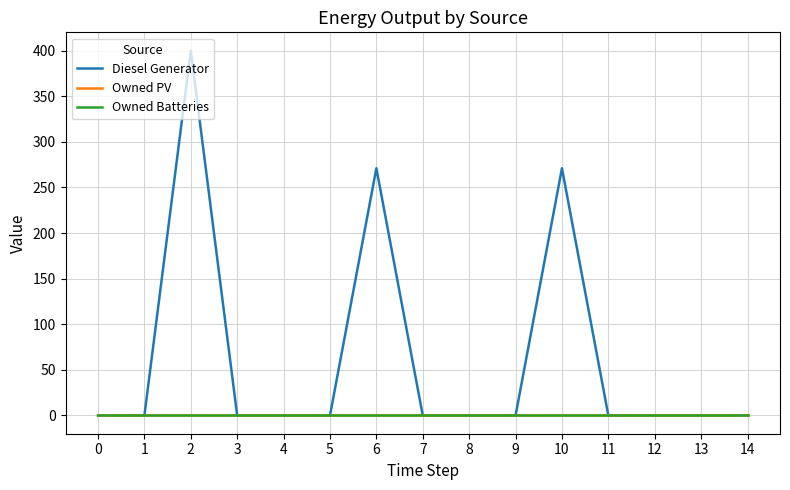

Between 2 and 0, which is larger?

2